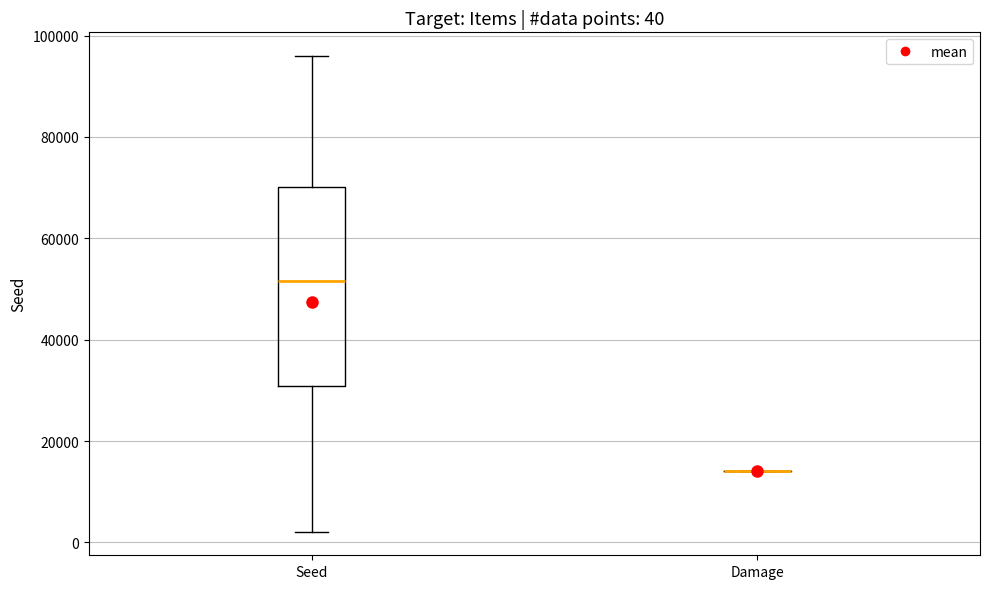

Comparing the boxes themselves (not the whiskers), which one is the tallest?

Seed